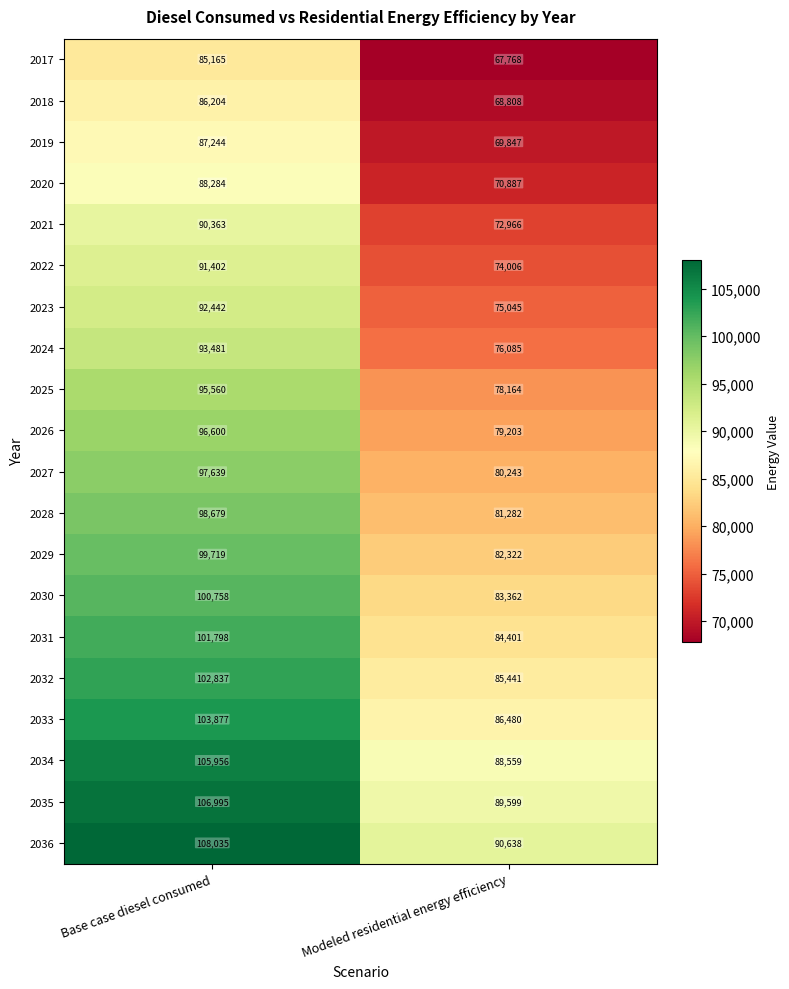

Which series has the largest total across all categories?

2036